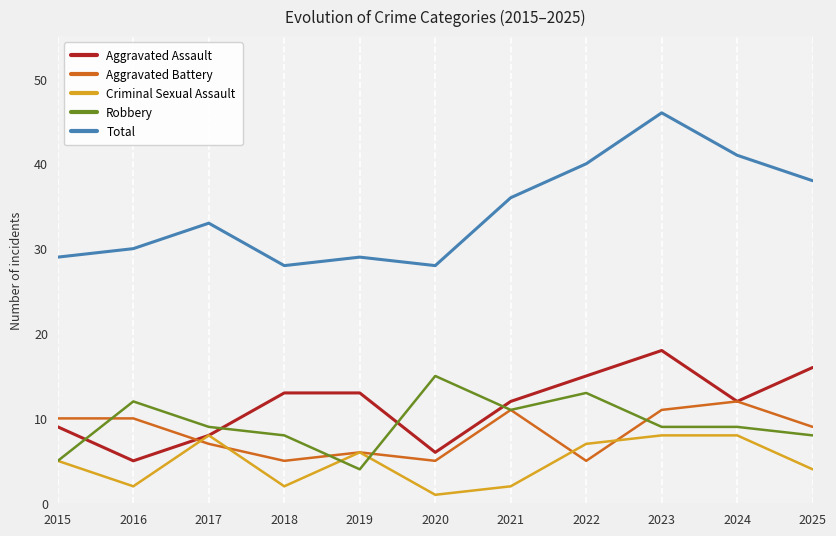

Which series has the largest total across all categories?

Total